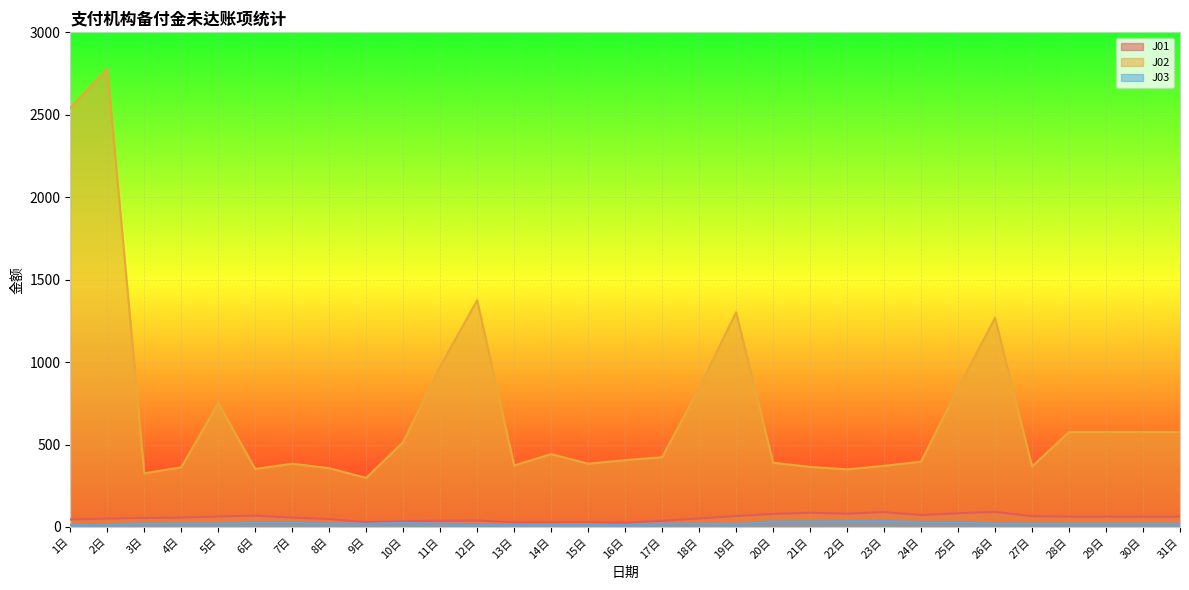

Rank the series by their maximum value, from lowest to highest.

J03, J01, J02